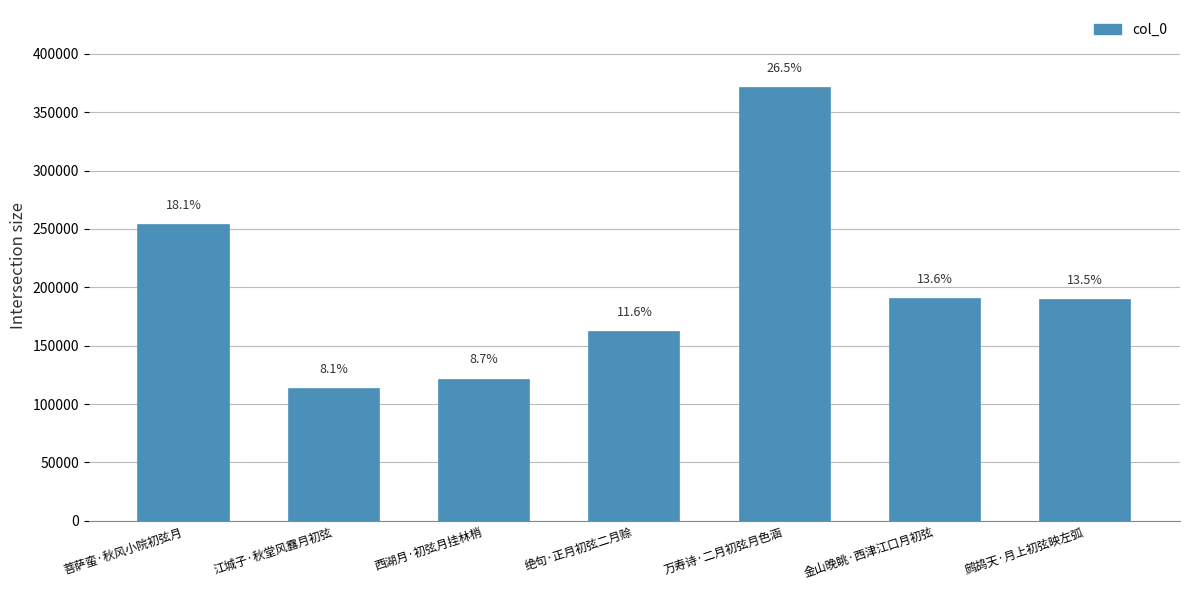

Which category has the highest value across all series?

万寿诗·二月初弦月色涵